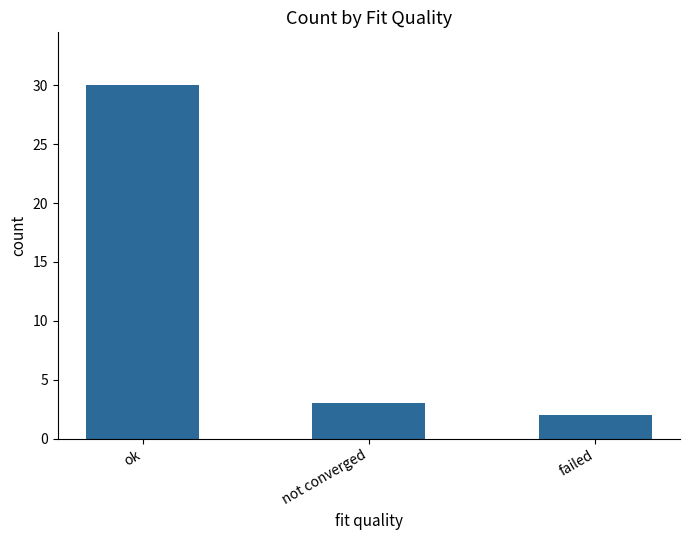

List the labels in order of value, largest first.

ok, not converged, failed